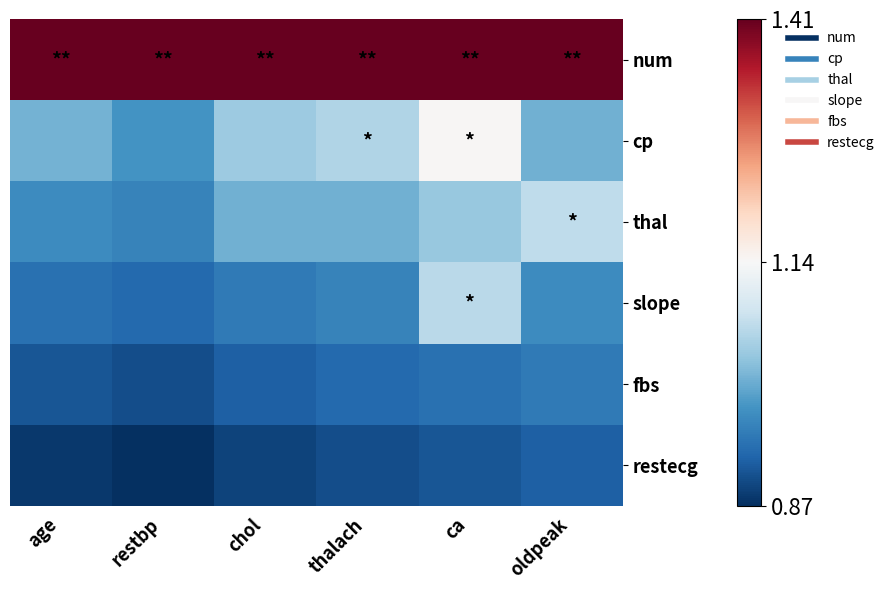

Reading right to left, what are all the values shown in this chart?

num: oldpeak=1.4	ca=1.4	thalach=1.4	chol=1.4	restbp=1.4	age=1.4
cp: oldpeak=1.0	ca=1.1	thalach=1.1	chol=1.0	restbp=1.0	age=1.0
thal: oldpeak=1.1	ca=1.0	thalach=1.0	chol=1.0	restbp=1.0	age=1.0
slope: oldpeak=1.0	ca=1.1	thalach=1.0	chol=0.9	restbp=0.9	age=0.9
fbs: oldpeak=0.9	ca=0.9	thalach=0.9	chol=0.9	restbp=0.9	age=0.9
restecg: oldpeak=0.9	ca=0.9	thalach=0.9	chol=0.9	restbp=0.9	age=0.9